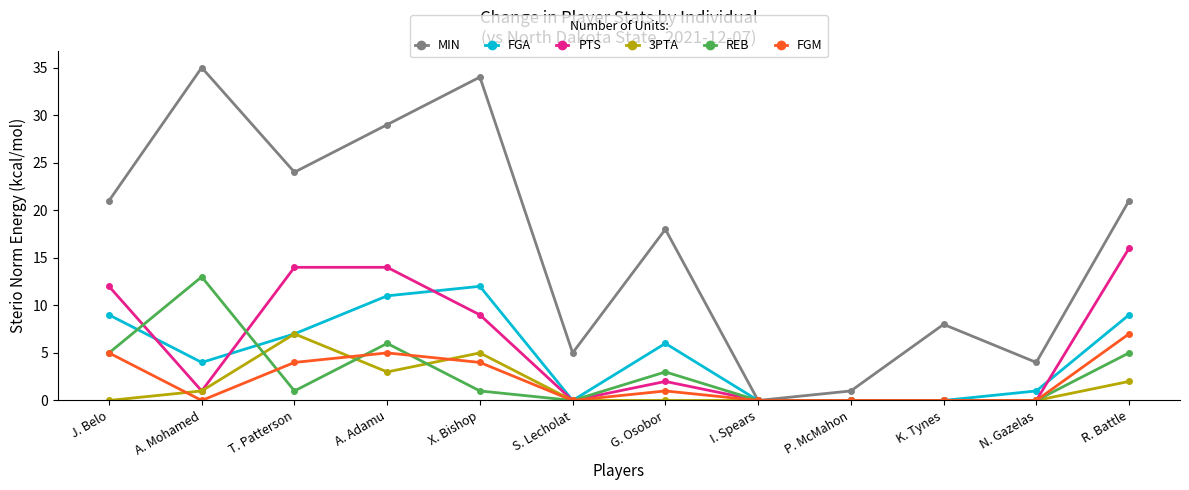

True or false: FGM and REB intersect in this chart.

True